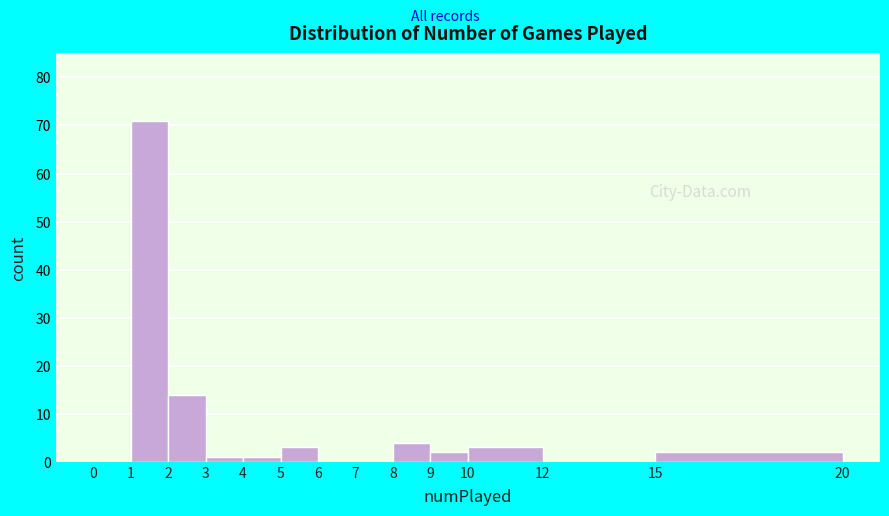

How tall is the bar that spans 10 to 12 on the x-axis? The values are not printed on the chart, so give them approximately, as read against the axis.

3